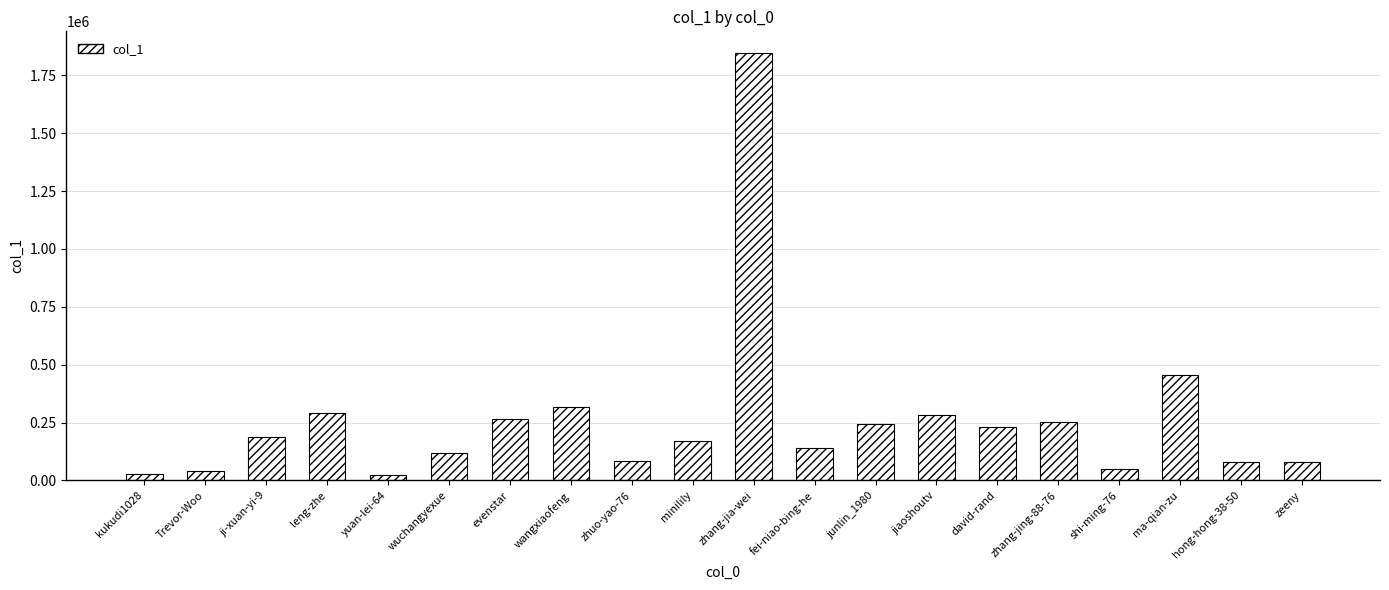

Approximately how many times larger is the value at minilily compared to fei-niao-bing-he?

1.2